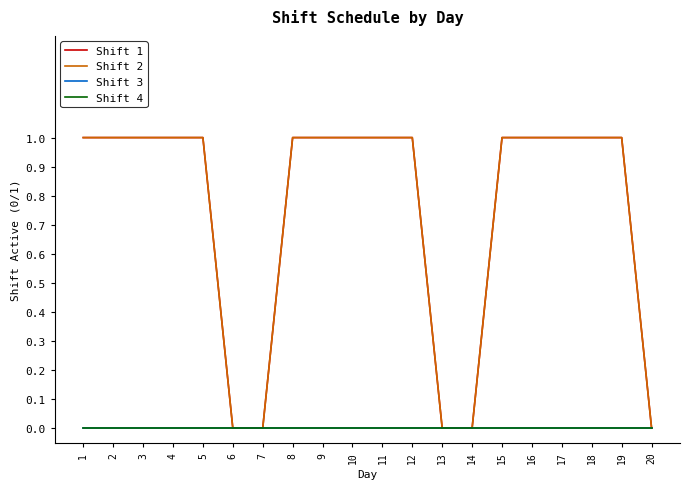

At how many categories does at least one series exceed 0?

15